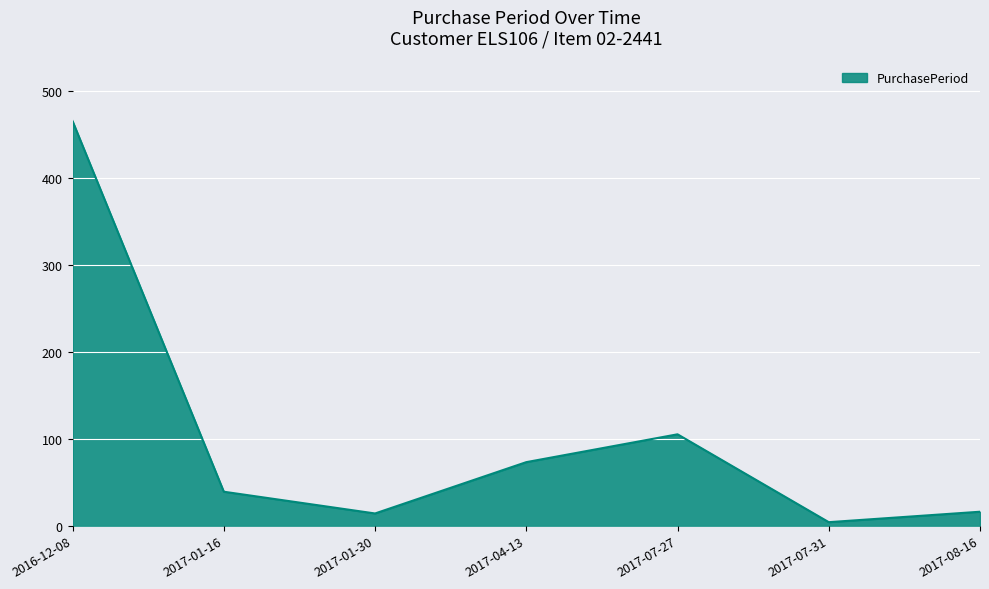

What is the average value?

102